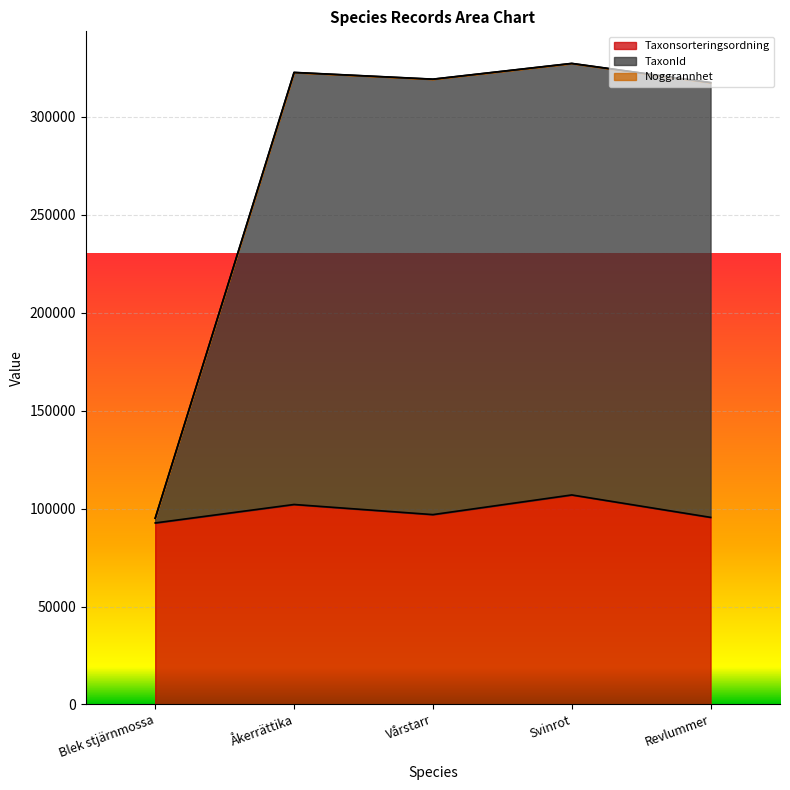

What is the minimum value for Taxonsorteringsordning?

92670